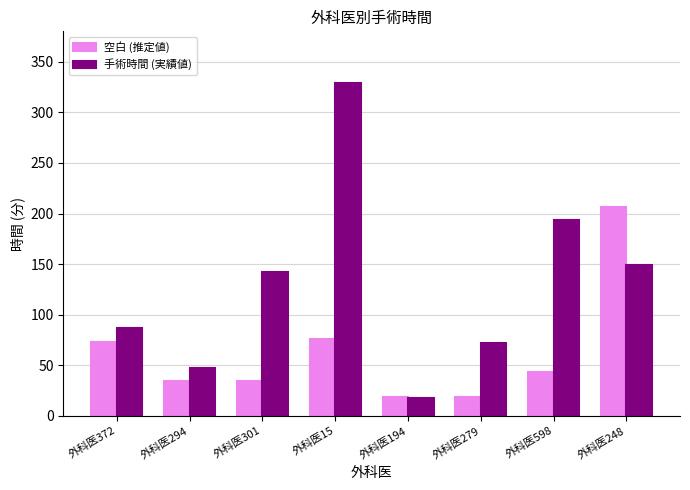

Is it true that 空白 (推定値) equals 18.8 at 外科医194?

True